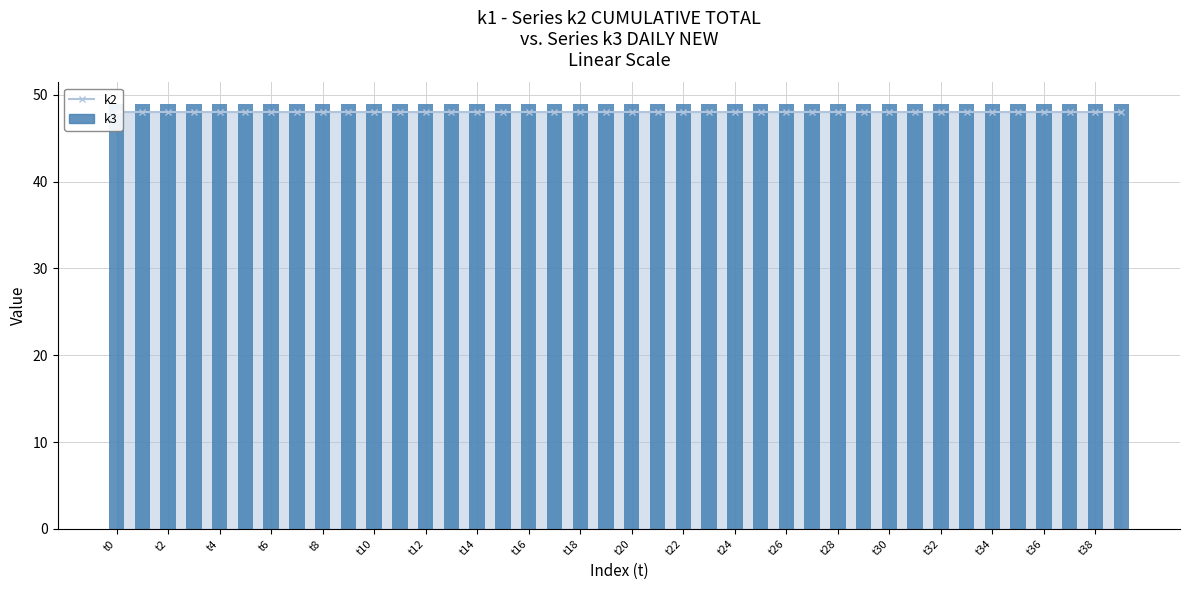

The value of k3 at t17 is 49. True or false?

True